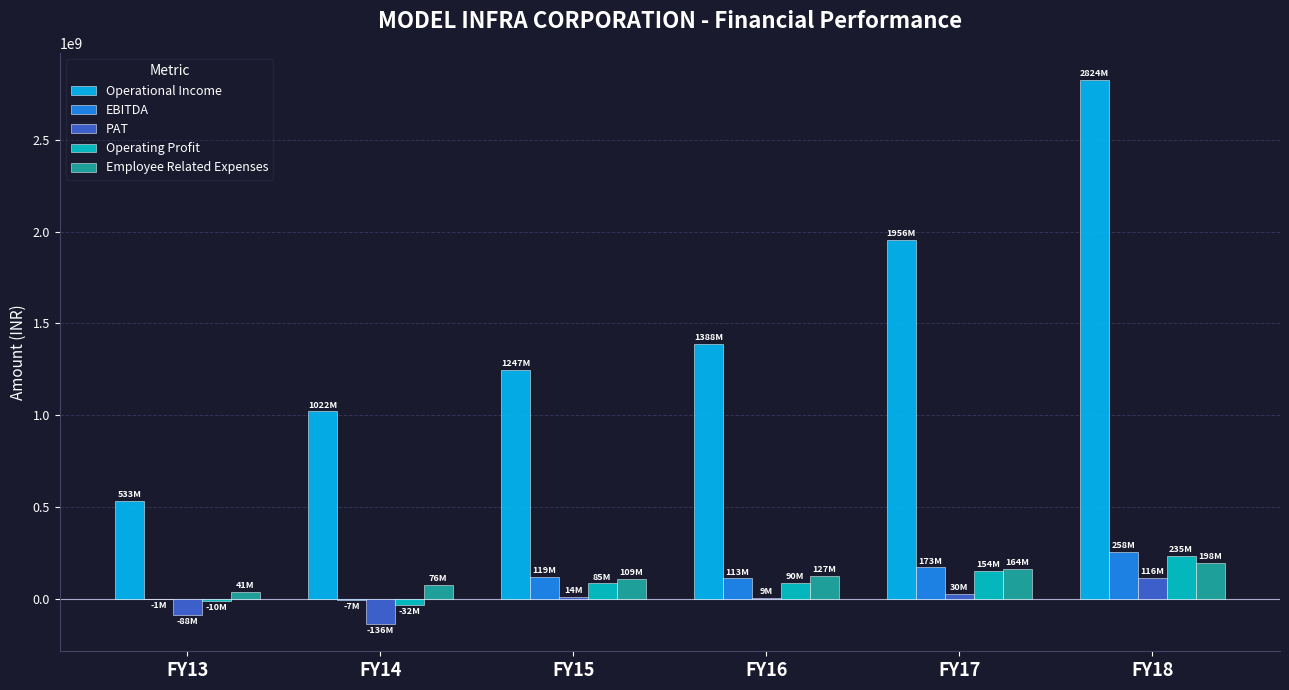

What is the sum of all Operating Profit values?

522723281